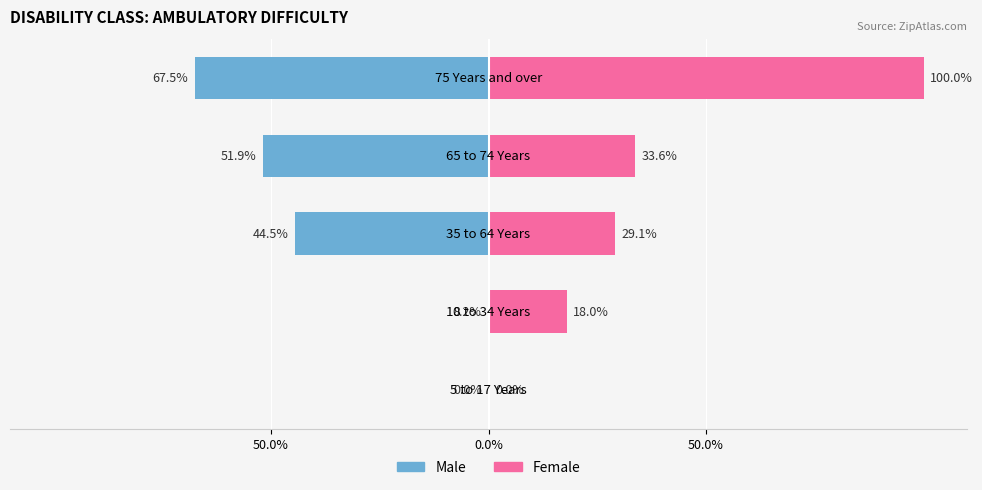

What is the difference between the maximum and minimum values in the Female series?

100.0